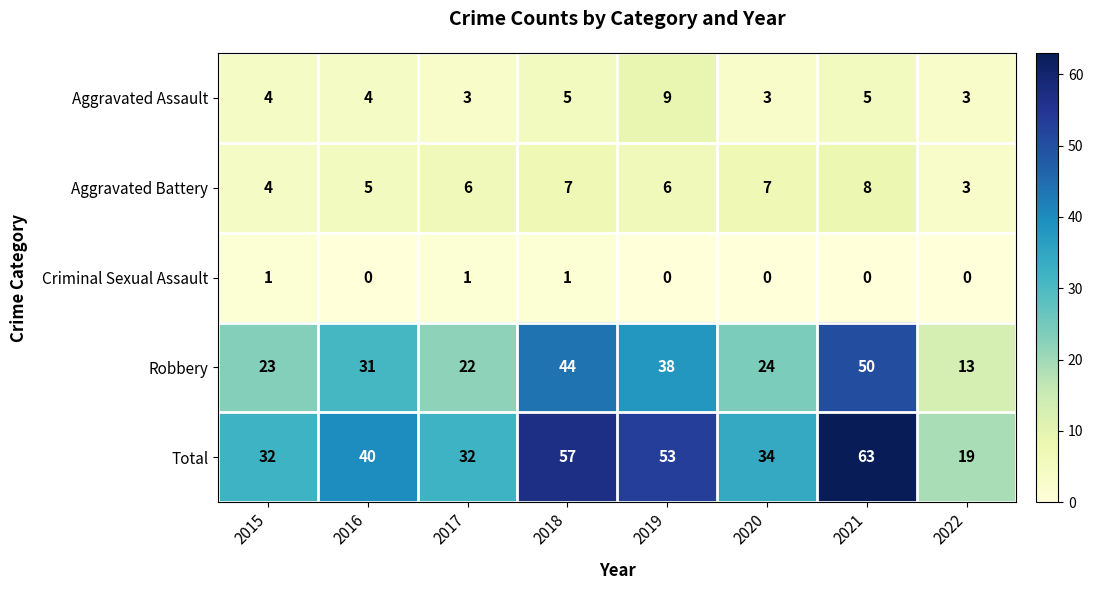

What is the difference between the maximum and minimum values in the Robbery series?

37